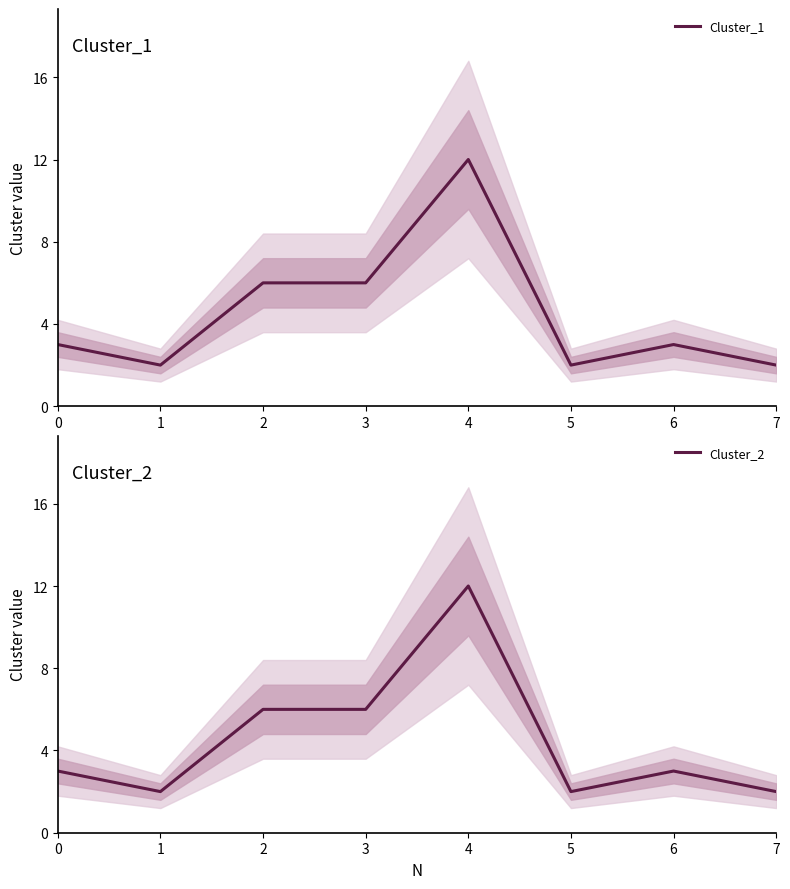

At which category is the sum across all series the highest?

4